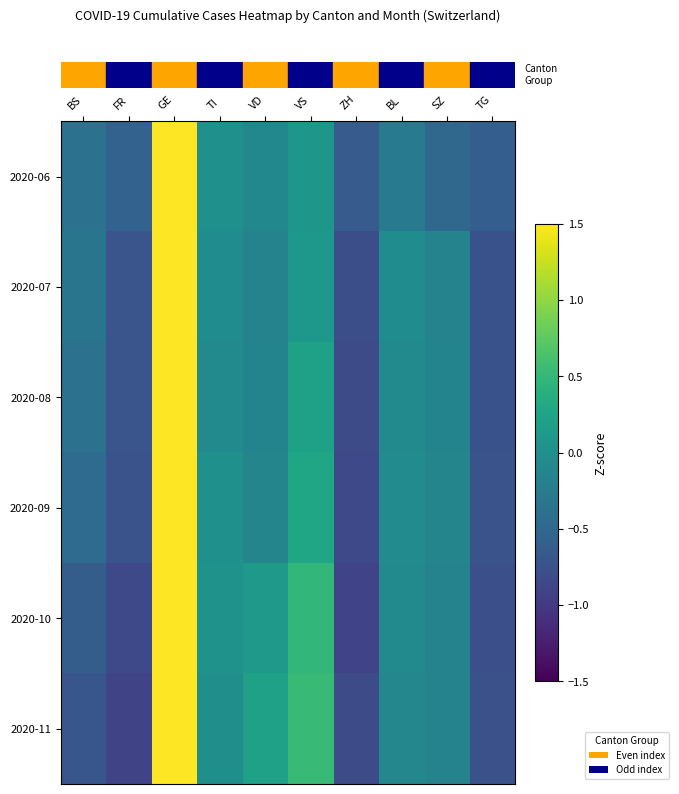

How many categories are shown in the chart?

10